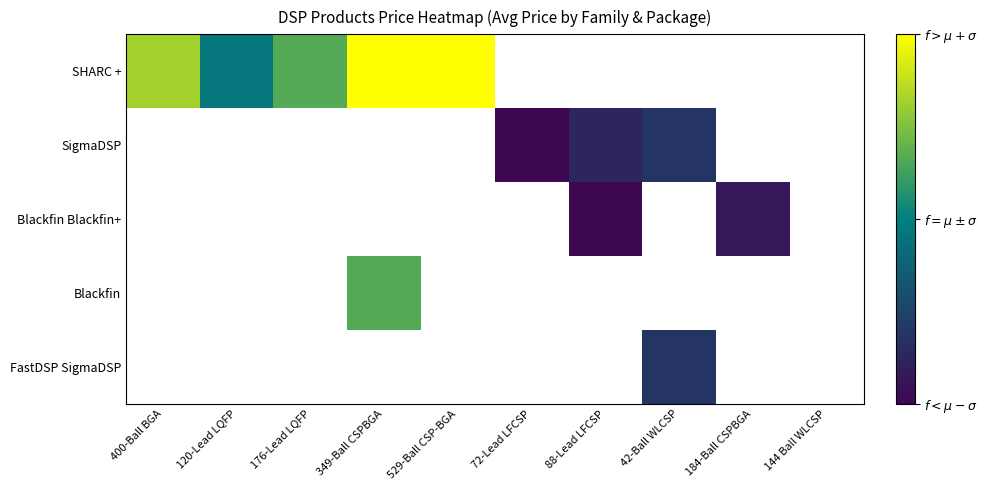

At which category does the chart reach its peak across all series?

529-Ball CSP-BGA